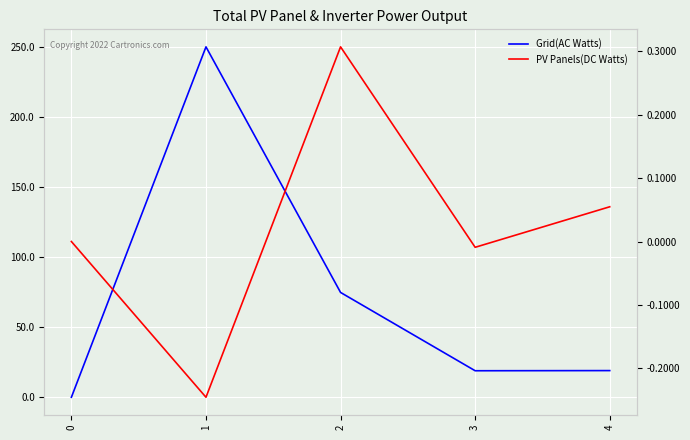

True or false: PV Panels(DC Watts) and Grid(AC Watts) intersect in this chart.

False